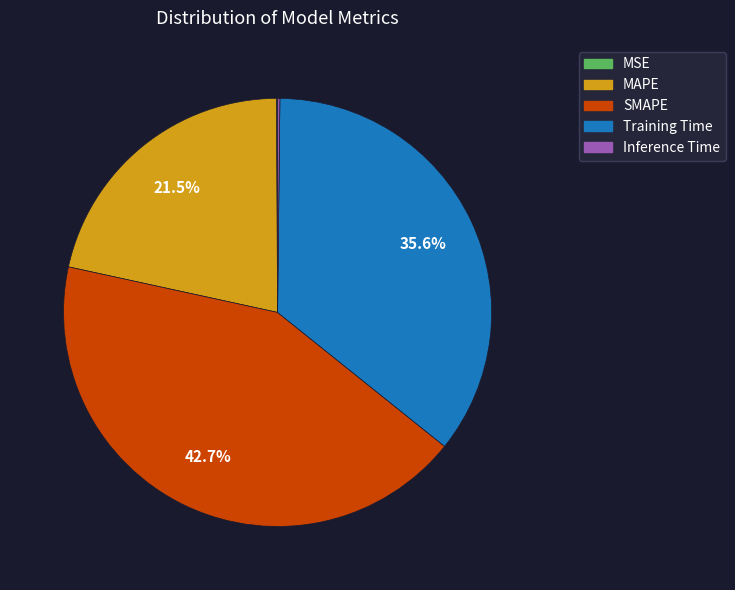

Does MAPE account for over 50% of the chart?

No